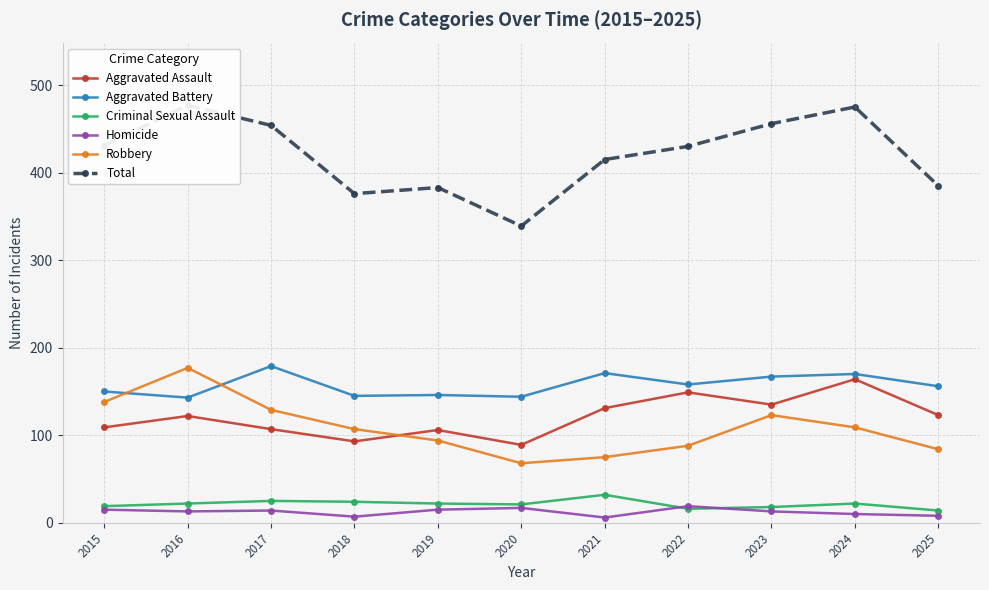

Is the value of Aggravated Assault at 2015 greater than the value of Aggravated Battery at 2024?

No